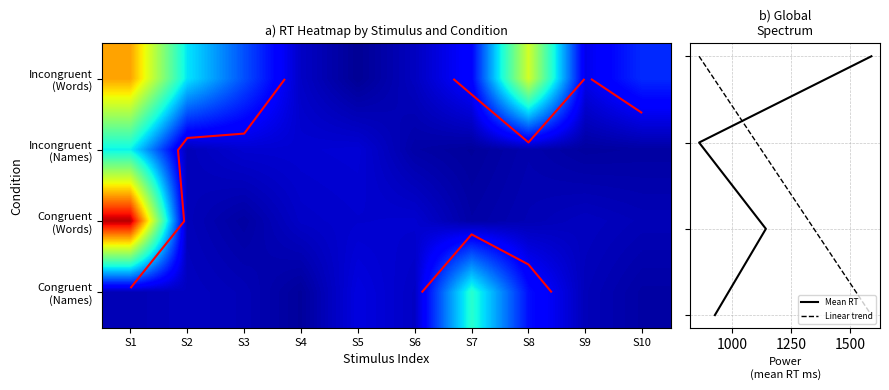

What is the average value of the incongruent_words series?

1590